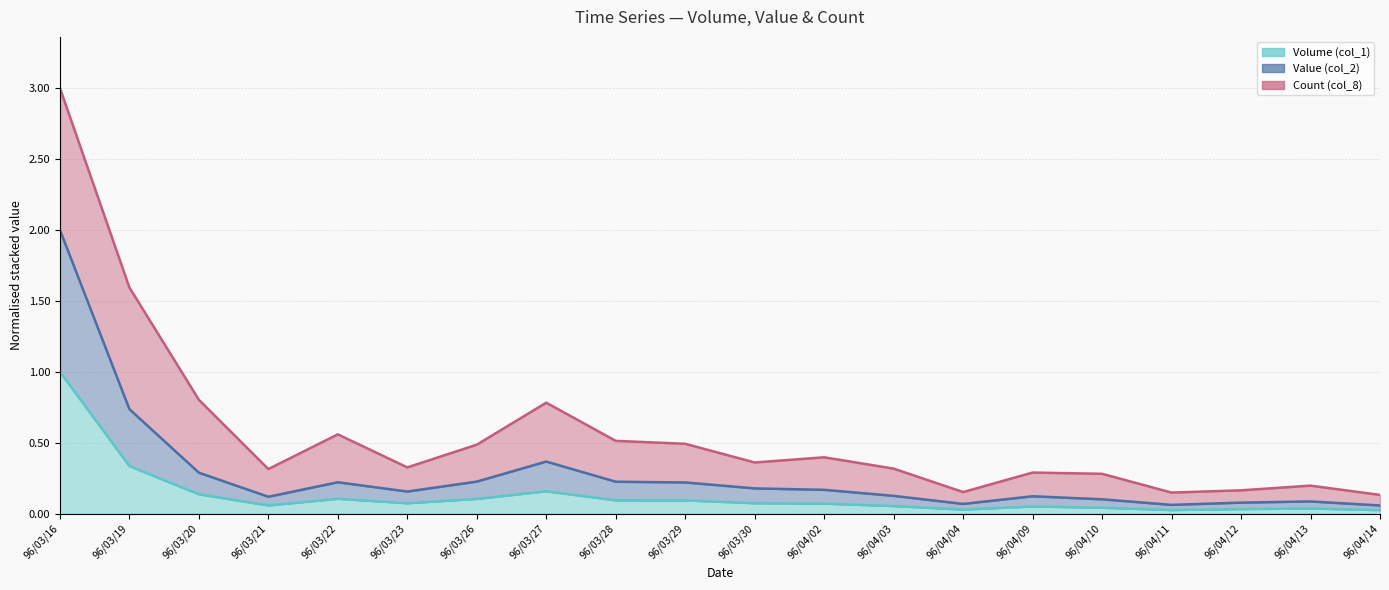

The Volume (col_1) series shows 0.0 at 96/04/14. True or false?

True